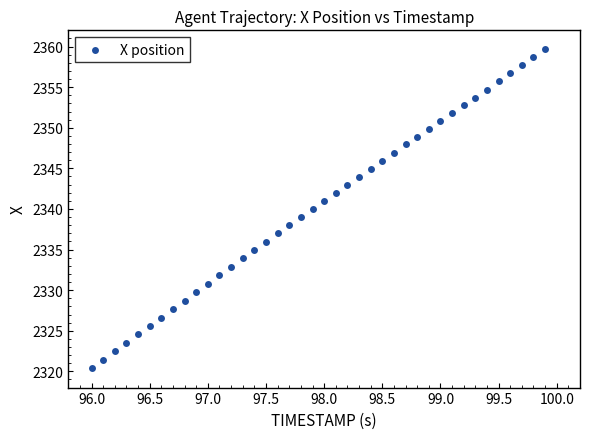

What is the range of X values (max minus min)?

3.9